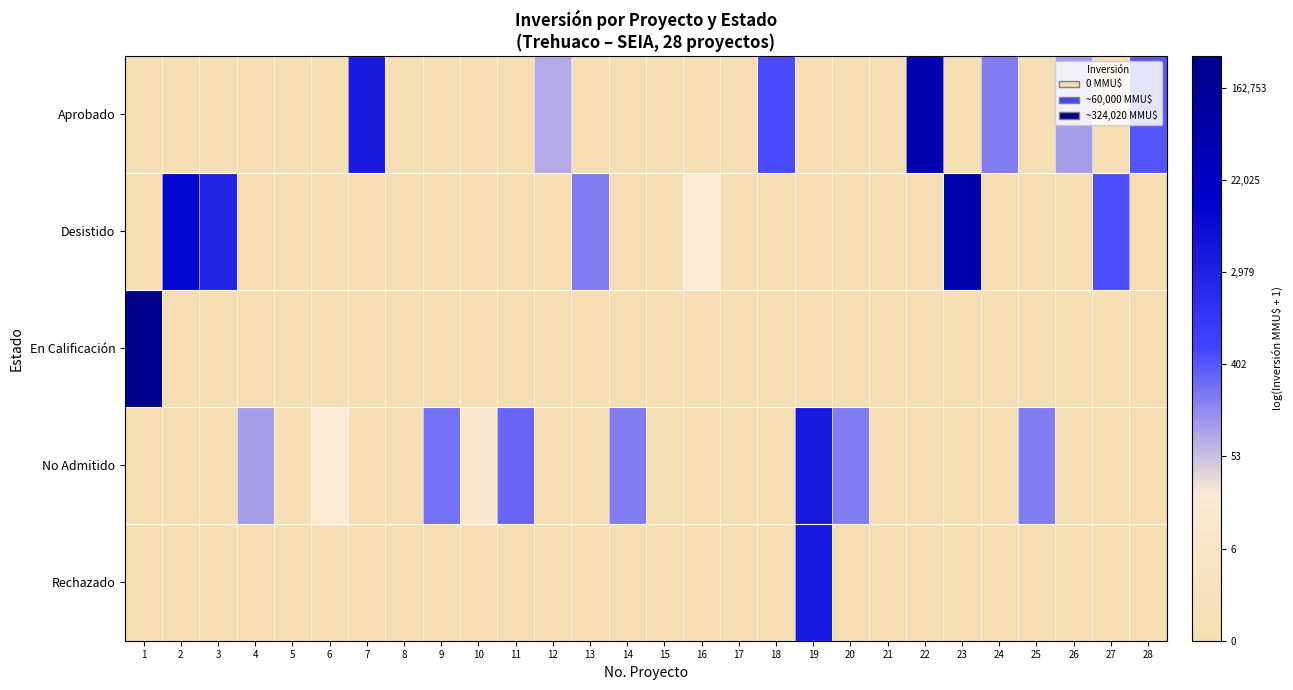

Reading left to right, transcribe all the data shown in this chart.

Aprobado: 1=0.0	2=0.0	3=0.0	4=0.0	5=0.0	6=0.0	7=8.3	8=0.0	9=0.0	10=0.0	11=0.0	12=4.4	13=0.0	14=0.0	15=0.0	16=0.0	17=0.0	18=6.2	19=0.0	20=0.0	21=0.0	22=11.0	23=0.0	24=5.3	25=0.0	26=4.6	27=0.0	28=6.0
Desistido: 1=0.0	2=9.2	3=7.9	4=0.0	5=0.0	6=0.0	7=0.0	8=0.0	9=0.0	10=0.0	11=0.0	12=0.0	13=5.3	14=0.0	15=0.0	16=3.1	17=0.0	18=0.0	19=0.0	20=0.0	21=0.0	22=0.0	23=11.0	24=0.0	25=0.0	26=0.0	27=6.2	28=0.0
En Calificación: 1=12.7	2=0.0	3=0.0	4=0.0	5=0.0	6=0.0	7=0.0	8=0.0	9=0.0	10=0.0	11=0.0	12=0.0	13=0.0	14=0.0	15=0.0	16=0.0	17=0.0	18=0.0	19=0.0	20=0.0	21=0.0	22=0.0	23=0.0	24=0.0	25=0.0	26=0.0	27=0.0	28=0.0
No Admitido: 1=0.0	2=0.0	3=0.0	4=4.6	5=0.0	6=3.1	7=0.0	8=0.0	9=5.5	10=2.4	11=5.7	12=0.0	13=0.0	14=5.3	15=0.0	16=0.0	17=0.0	18=0.0	19=8.3	20=5.3	21=0.0	22=0.0	23=0.0	24=0.0	25=5.3	26=0.0	27=0.0	28=0.0
Rechazado: 1=0.0	2=0.0	3=0.0	4=0.0	5=0.0	6=0.0	7=0.0	8=0.0	9=0.0	10=0.0	11=0.0	12=0.0	13=0.0	14=0.0	15=0.0	16=0.0	17=0.0	18=0.0	19=8.3	20=0.0	21=0.0	22=0.0	23=0.0	24=0.0	25=0.0	26=0.0	27=0.0	28=0.0